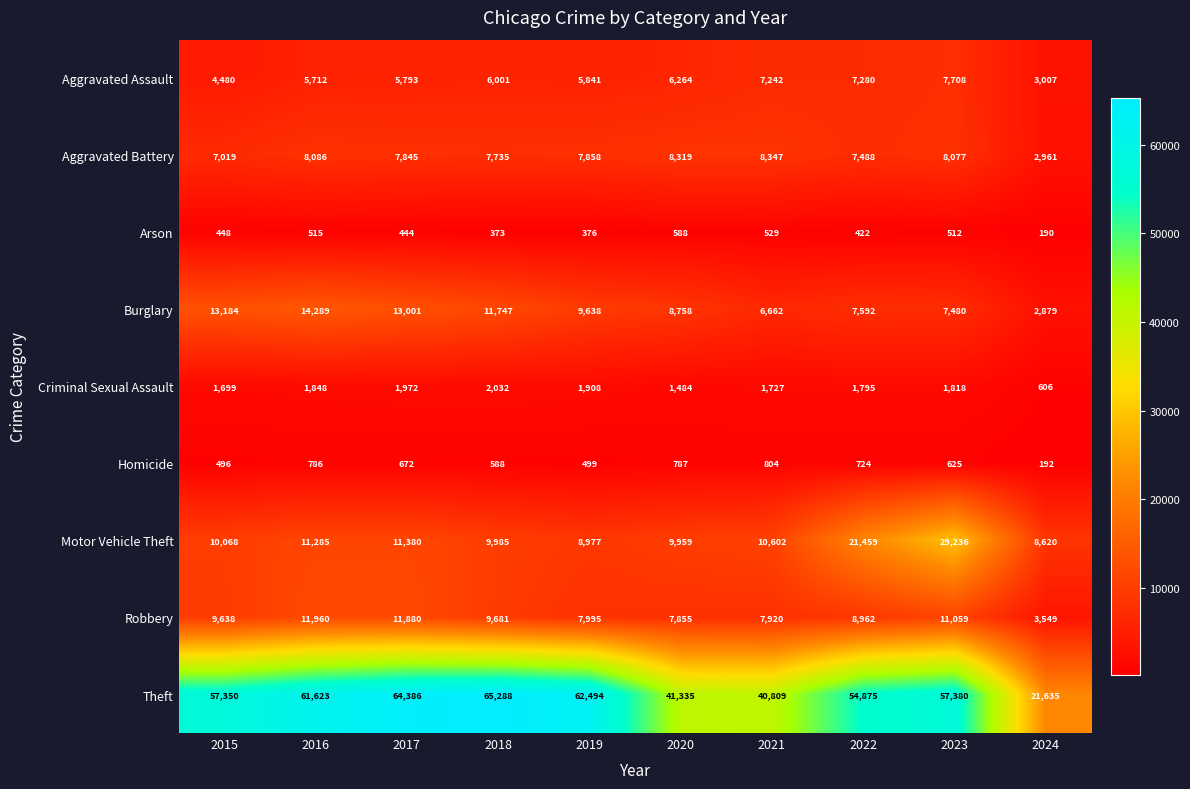

Which series has the widest spread of values?

Theft